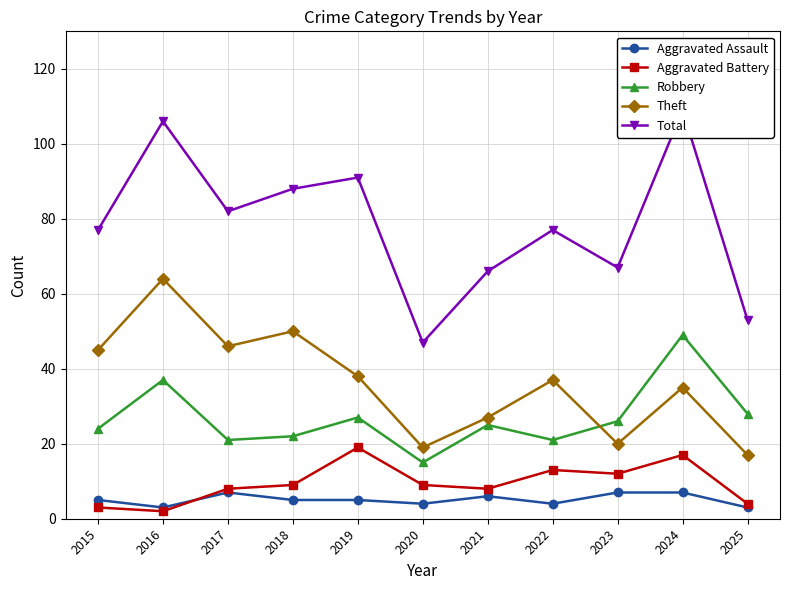

What is the sum of all Aggravated Battery values?

104